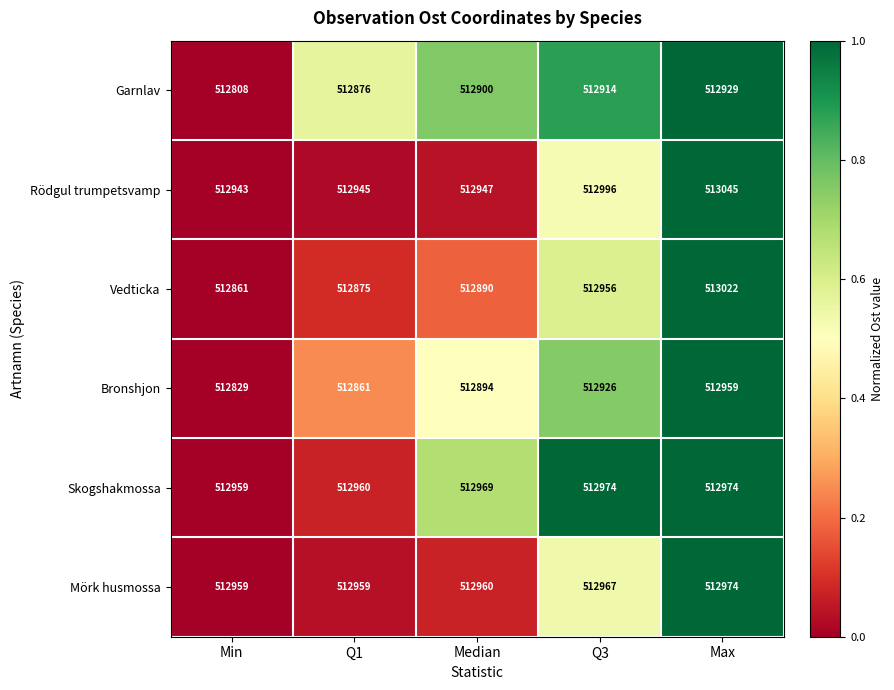

Reading right to left, extract all data points from this chart.

Garnlav: 512929	512914	512900	512876	512808
Rödgul trumpetsvamp: 513045	512996	512947	512945	512943
Vedticka: 513022	512956	512890	512875	512861
Bronshjon: 512959	512926	512894	512861	512829
Skogshakmossa: 512974	512974	512969	512960	512959
Mörk husmossa: 512974	512967	512960	512959	512959